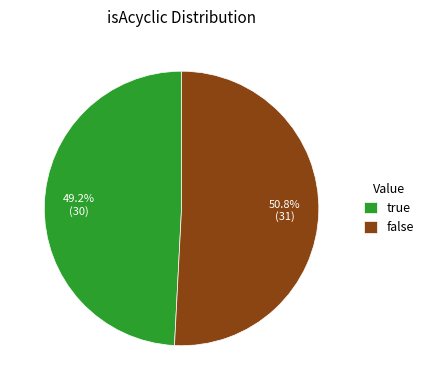

To the nearest percent, what is the difference between the true and false slice percentages?

2%